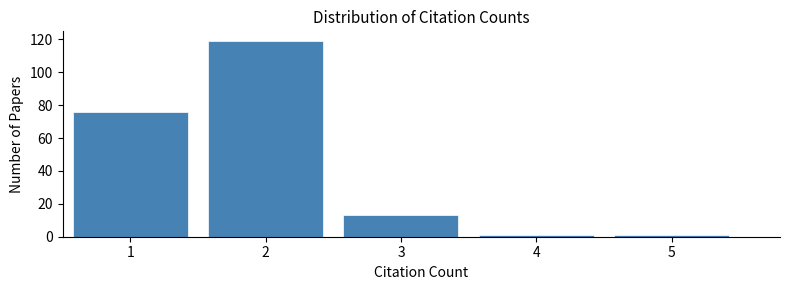

How tall is the bar that spans 0.5 to 1.5 on the x-axis? The values are not printed on the chart, so give them approximately, as read against the axis.

76